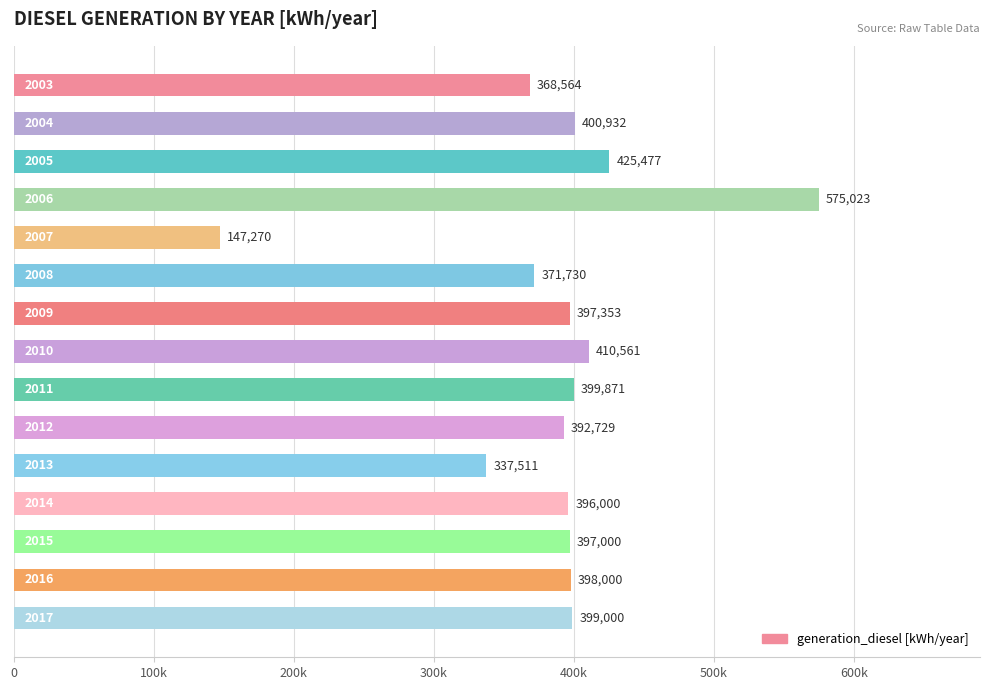

Are the bars horizontal?

Yes